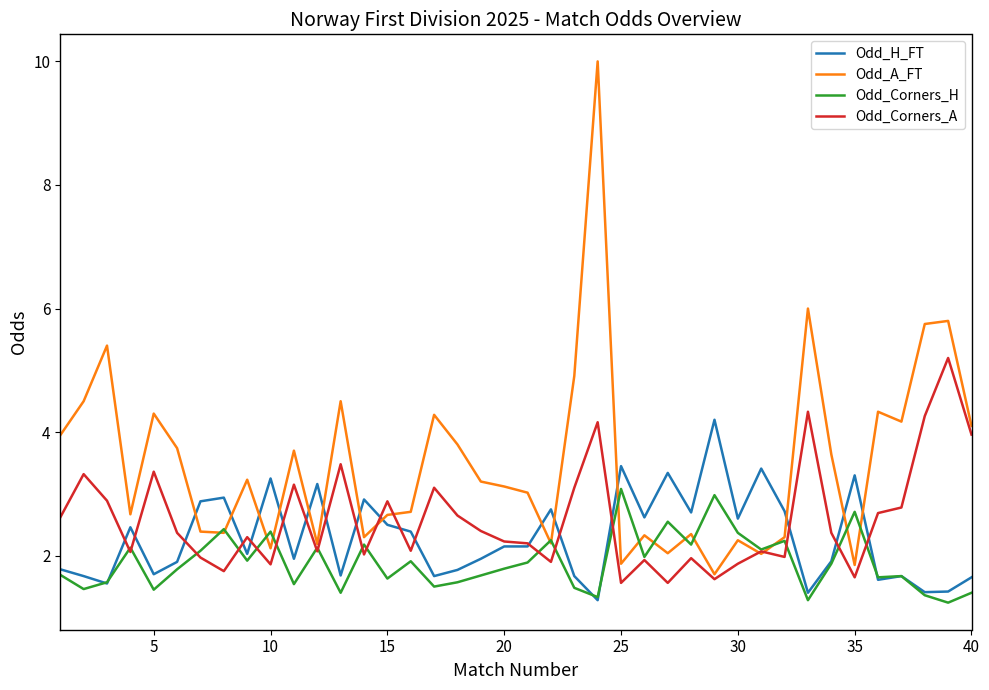

What is the maximum value for Odd_A_FT?

10.0